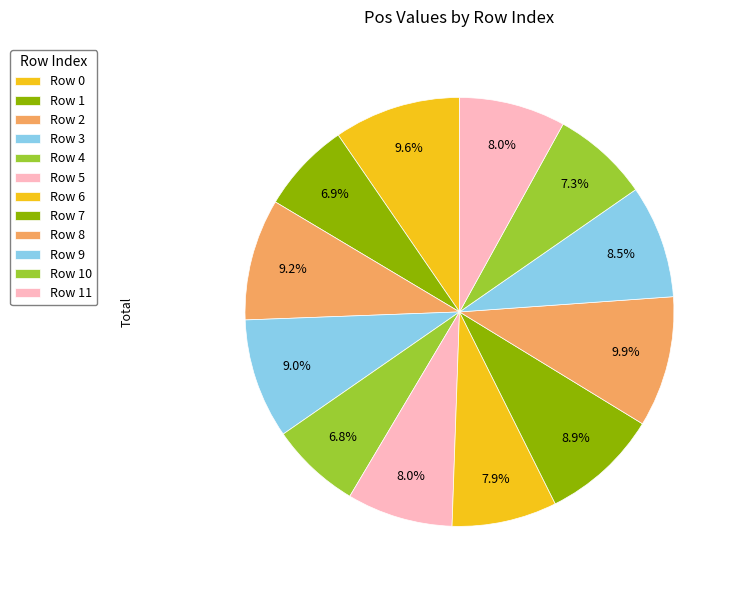

Is there any slice that represents more than half of the pie?

No